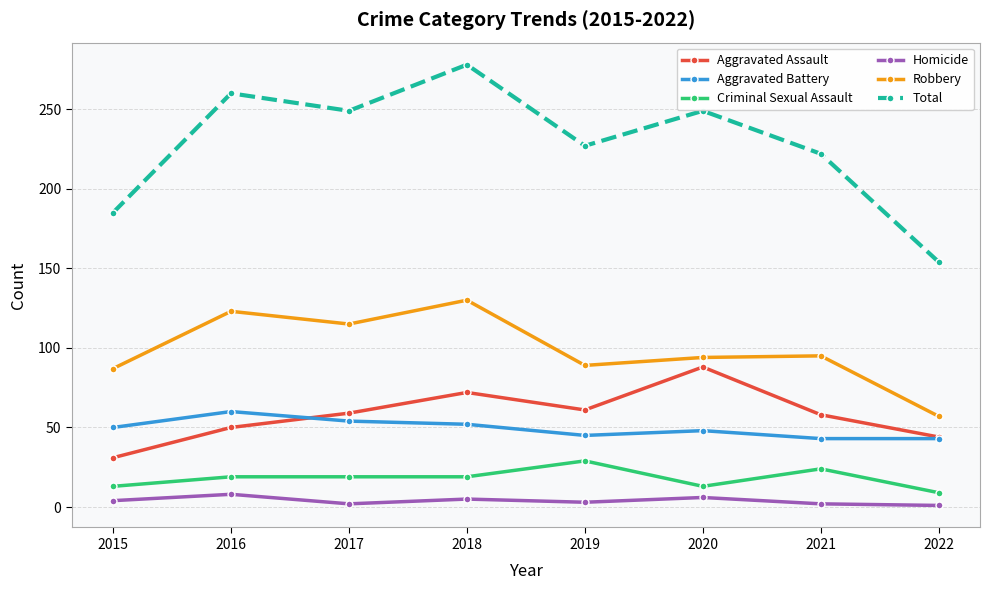

In Aggravated Assault, how many points are higher than both neighbors (excluding endpoints)?

2